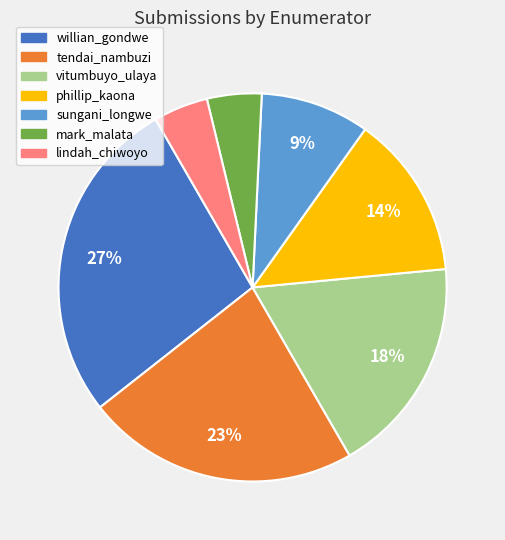

To the nearest percent, what is the combined percentage of phillip_kaona and willian_gondwe?

41%